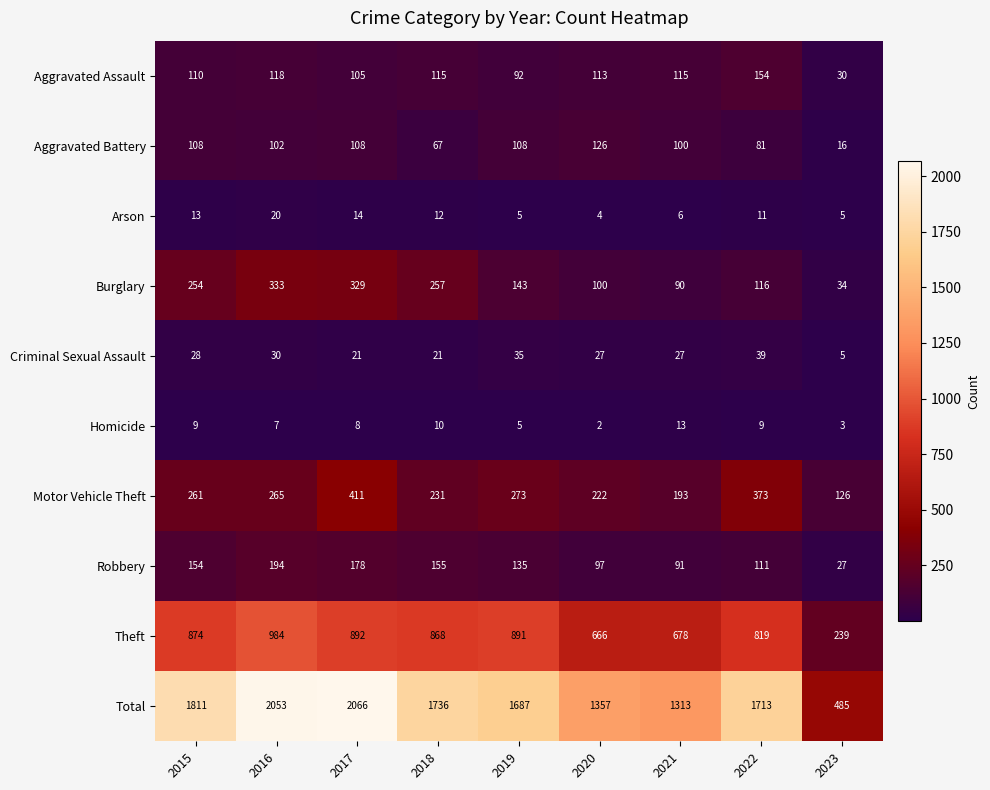

What is the approximate value of Homicide at 2021?

13